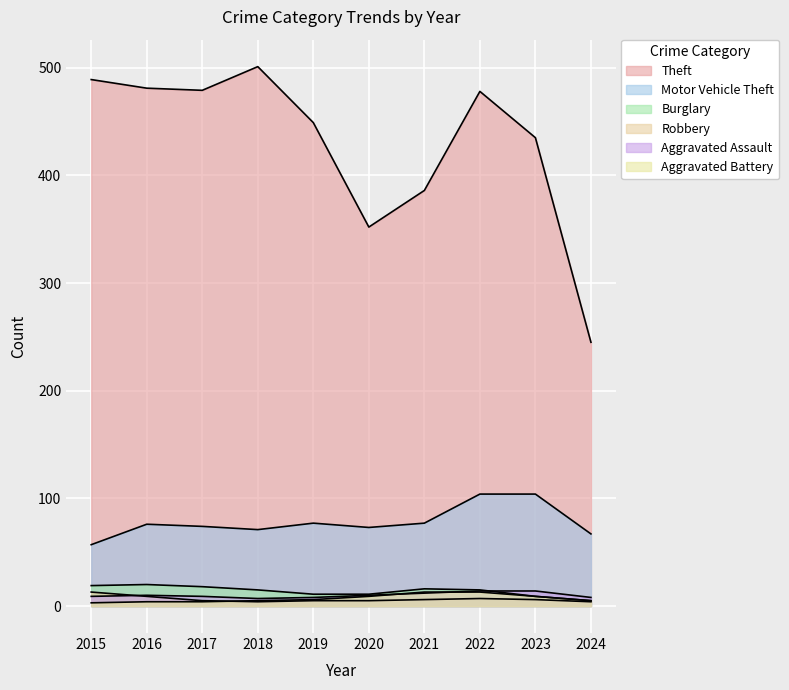

Is it true that Aggravated Battery equals 2 at 2020?

False